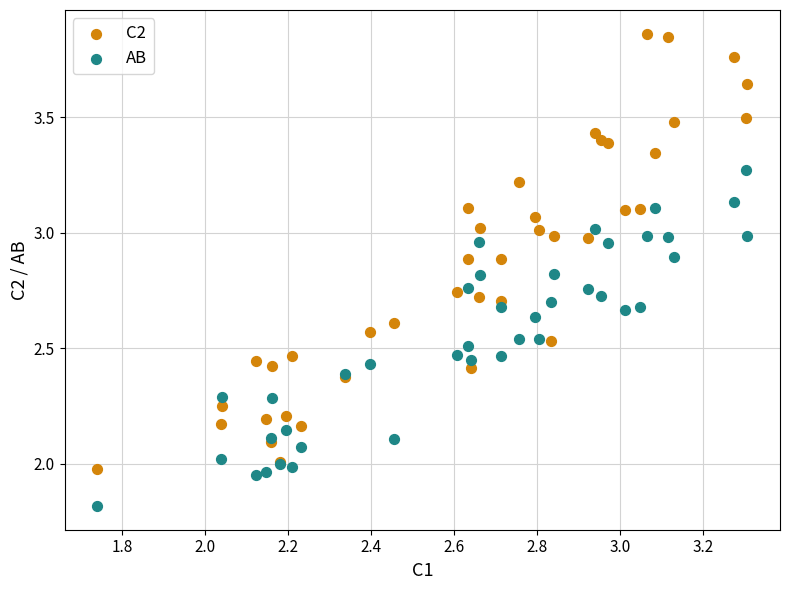

Which series contains the lowest Y value?

AB